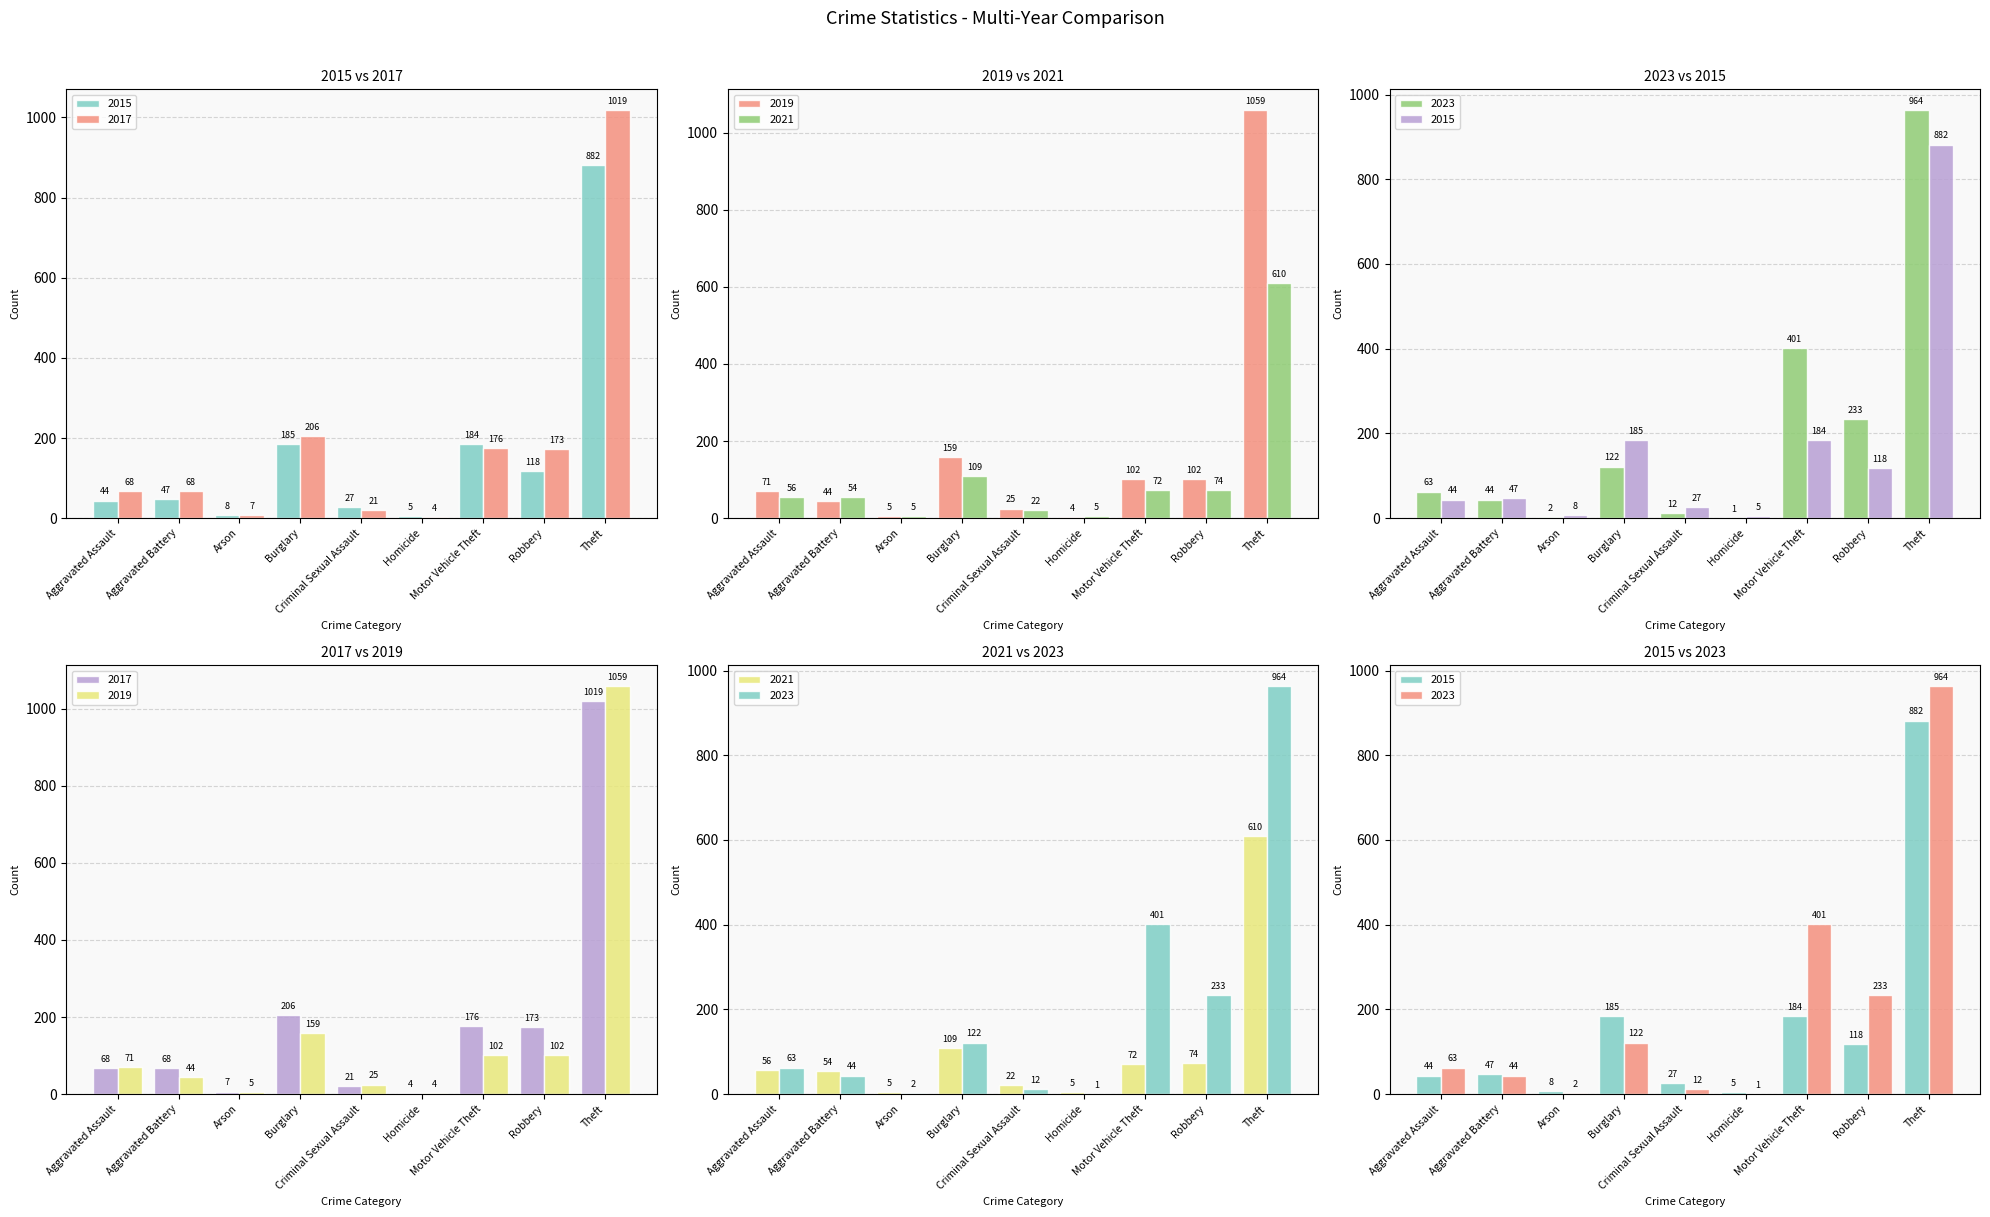

The 2015 series shows 38 at Criminal Sexual Assault. True or false?

False